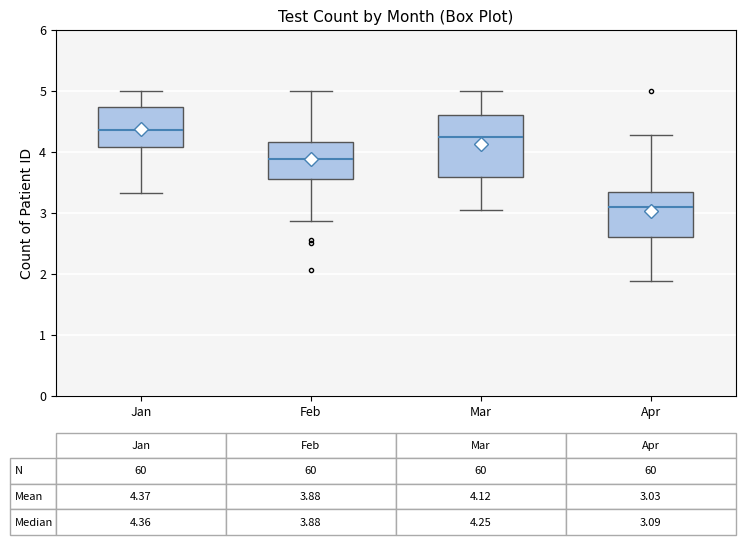

Which box's median line is the lowest?

Apr